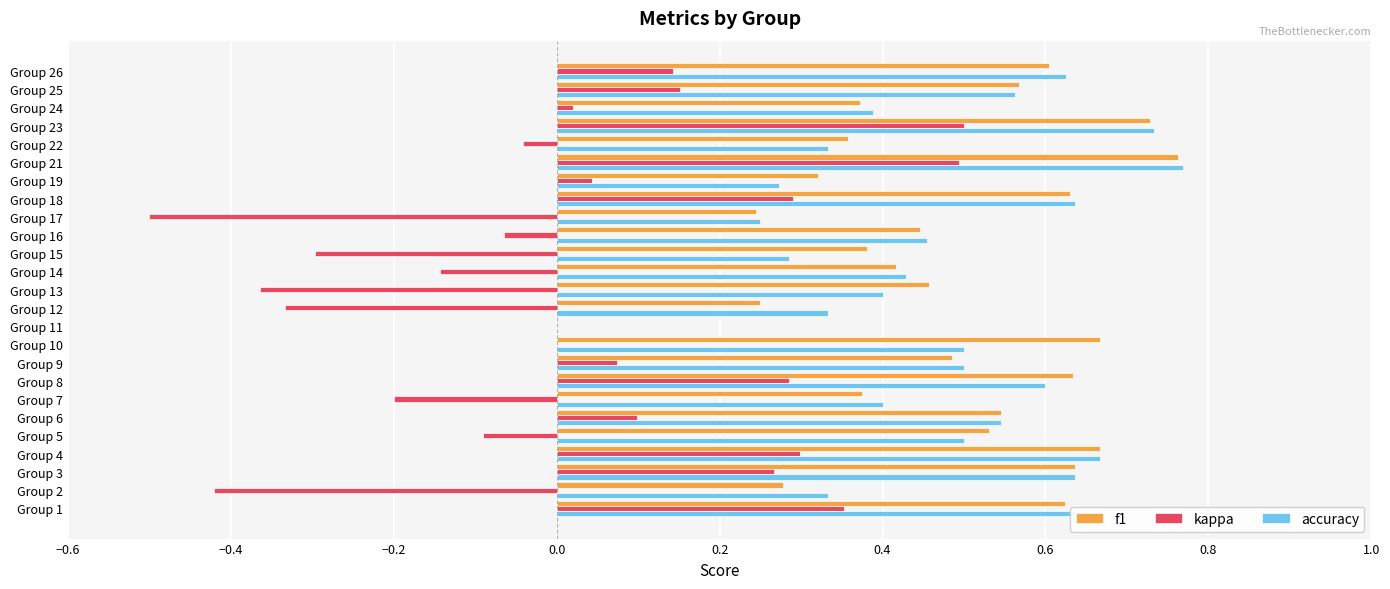

The value of f1 at Group 8 is 0.4. True or false?

False